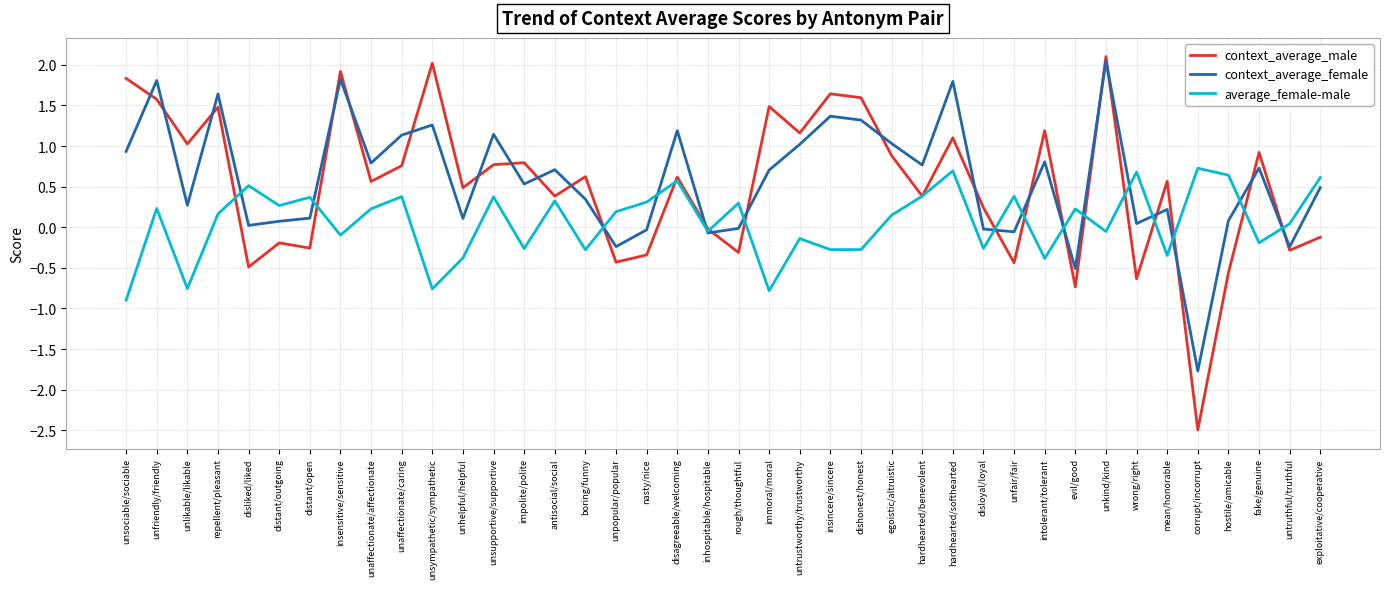

Is the value of average_female-male at insensitive/sensitive greater than the value of context_average_female at unkind/kind?

No